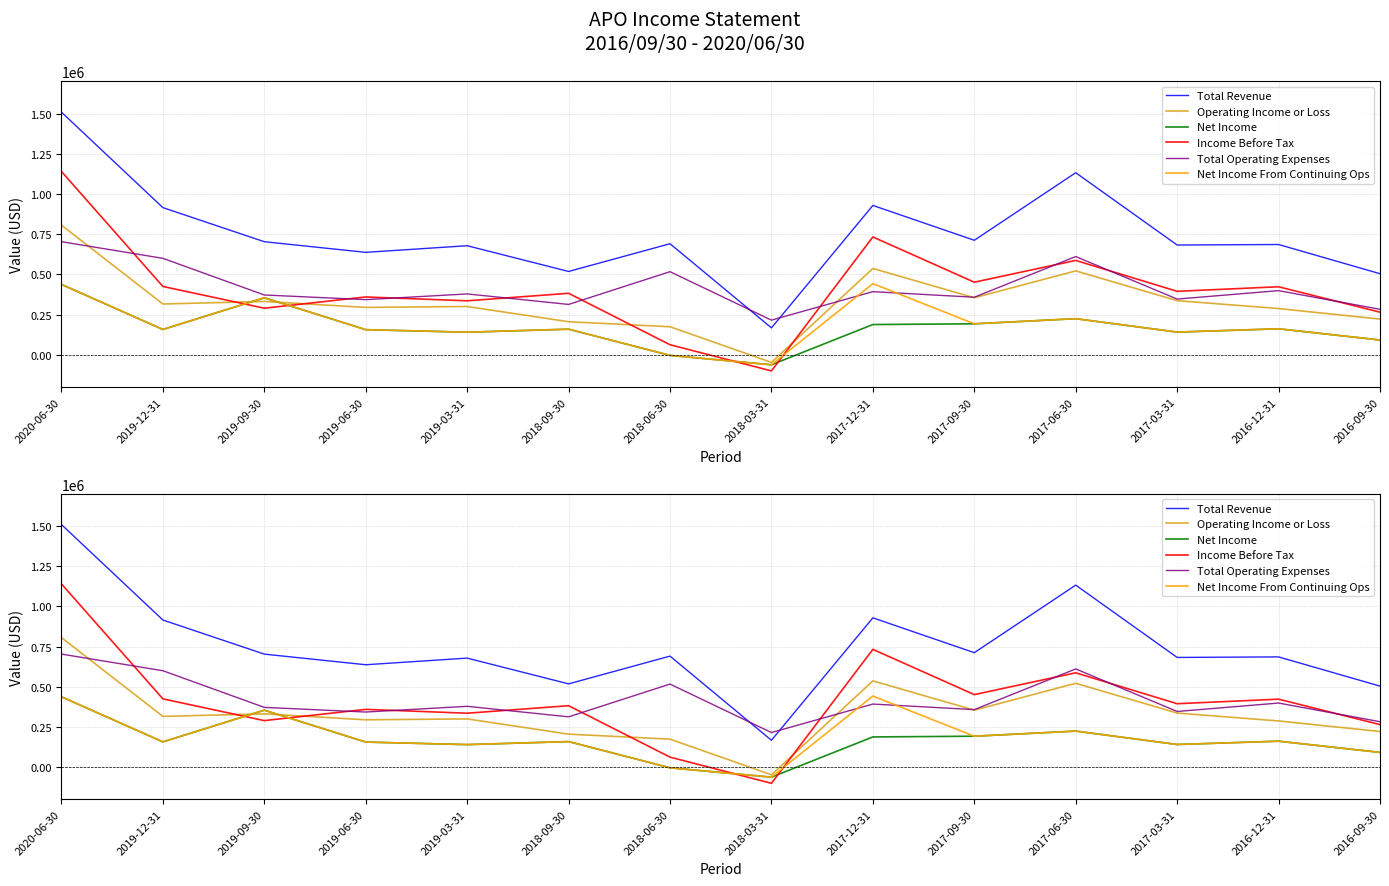

Where is the first local minimum for Income Before Tax?

2019-09-30